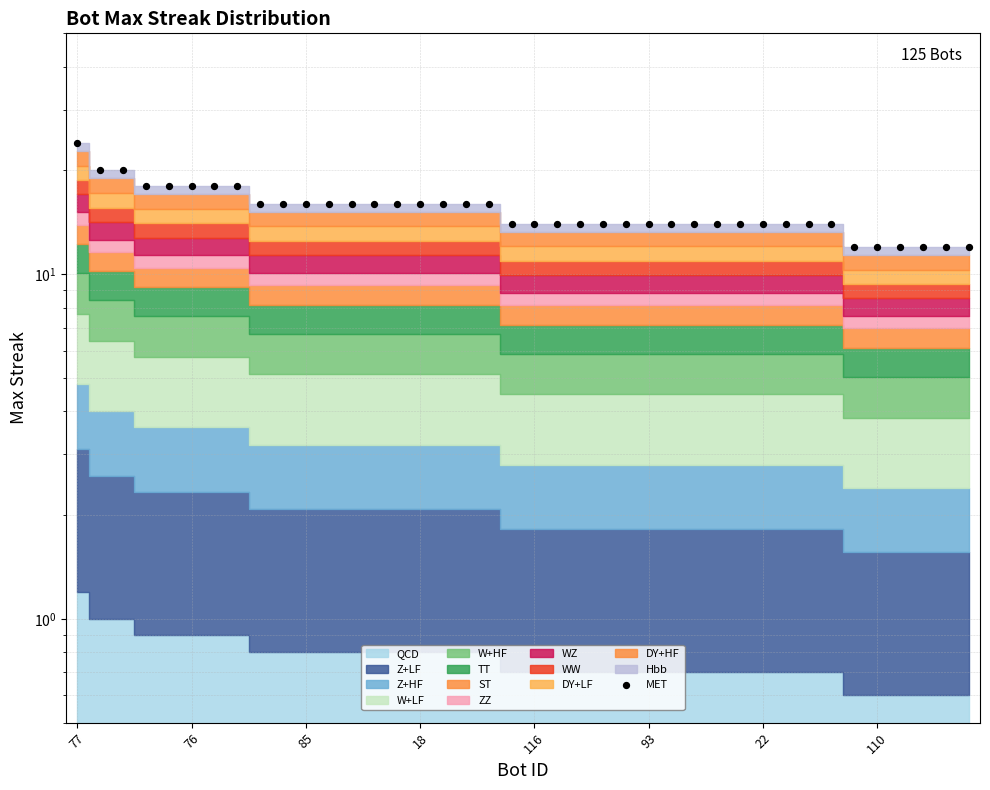

What is the ratio of the value at 93 to the value at 28?

1.3